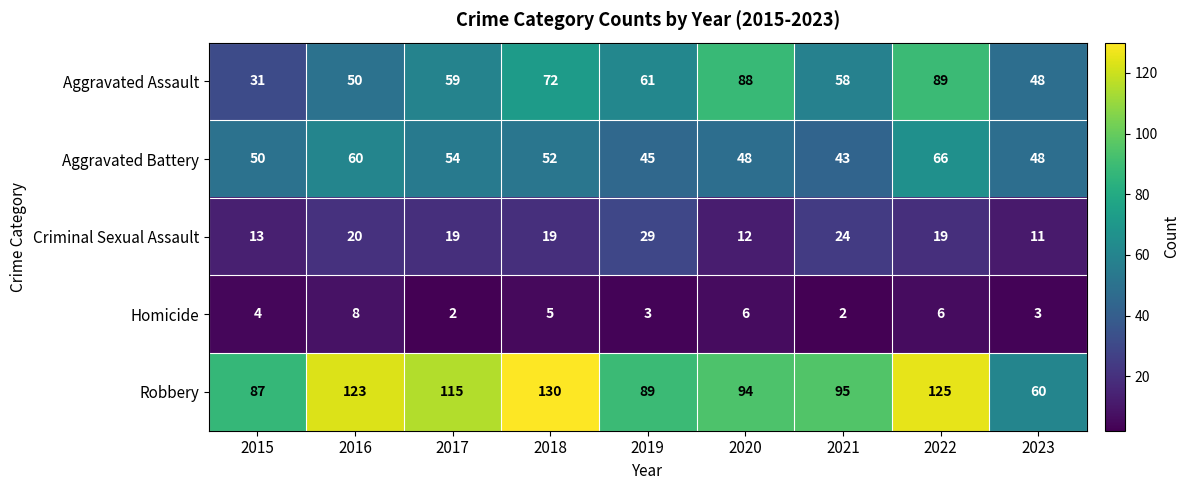

What is the difference between the maximum and minimum values in the Criminal Sexual Assault series?

18